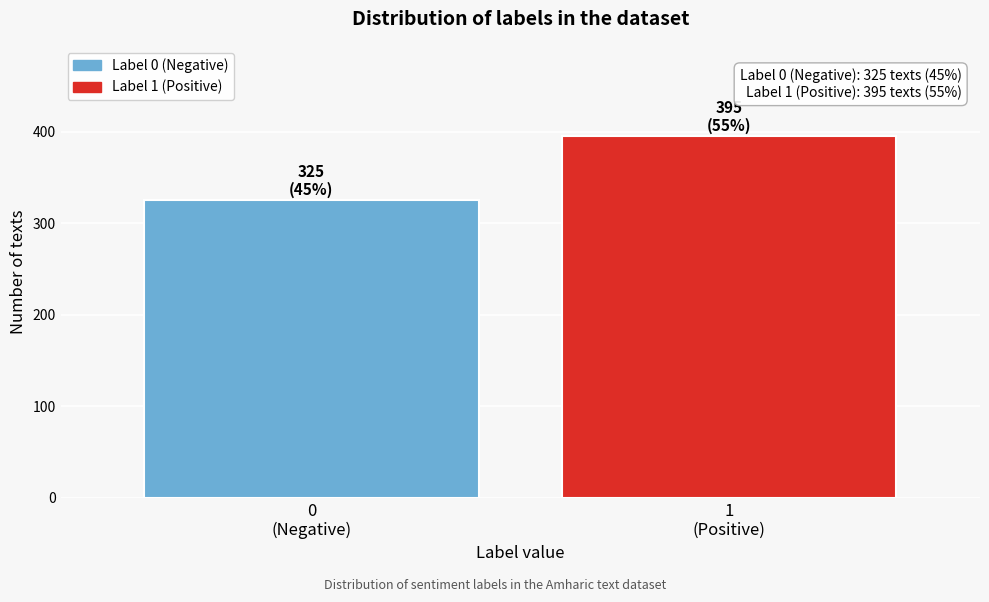

Reading right to left, what are all the values shown in this chart?

395	325